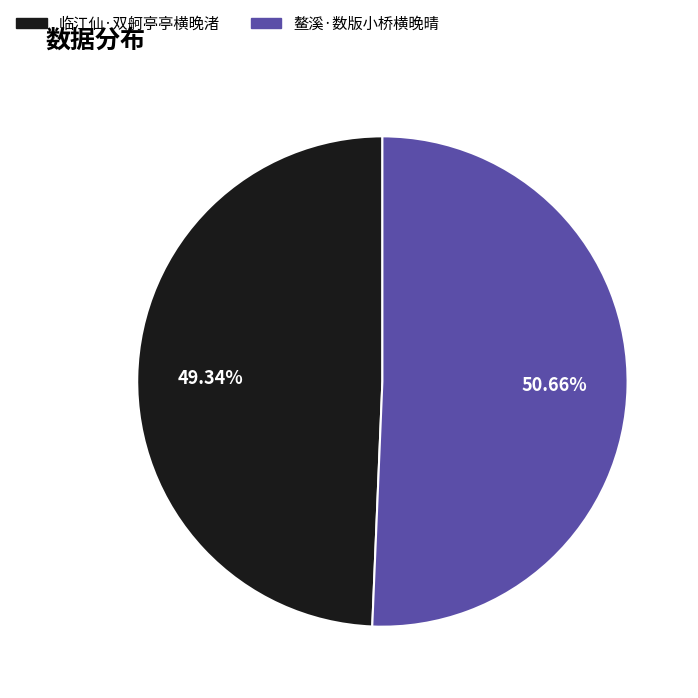

How many slices are in this pie chart?

2